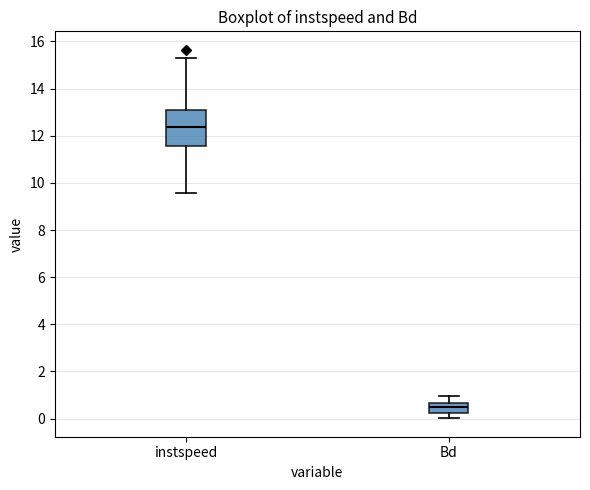

Which box has the highest median line?

instspeed